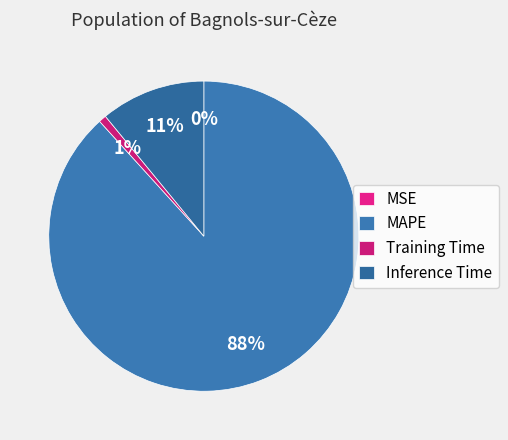

How much of the chart is everything except Training Time?

99.2%